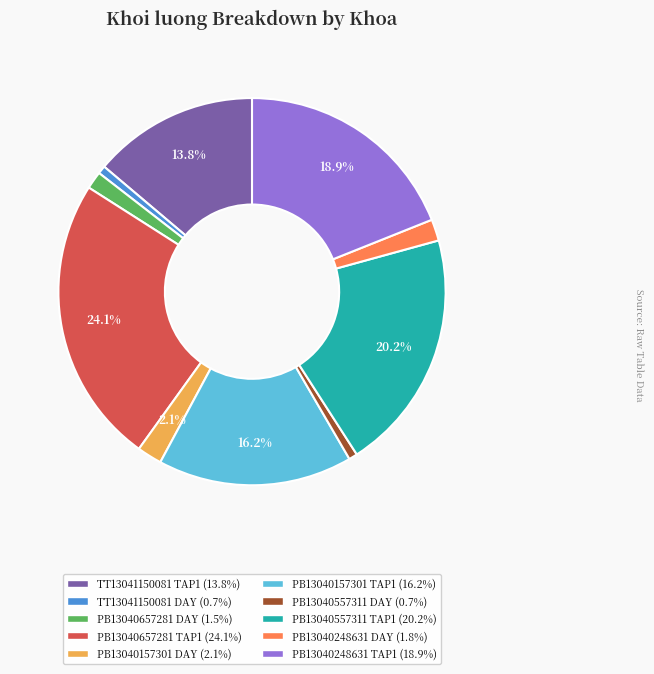

To the nearest percent, what is the difference between the PB13040248631 TAP1 and PB13040557311 DAY slice percentages?

18%